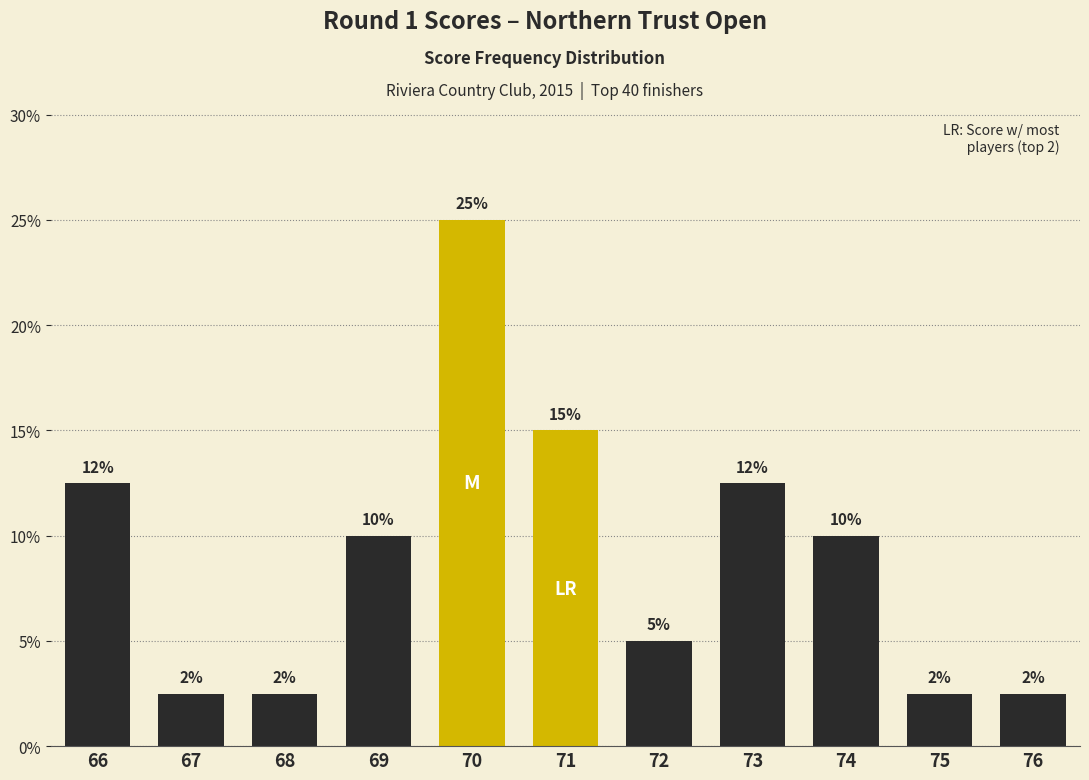

What is the sum of all values?

100.0